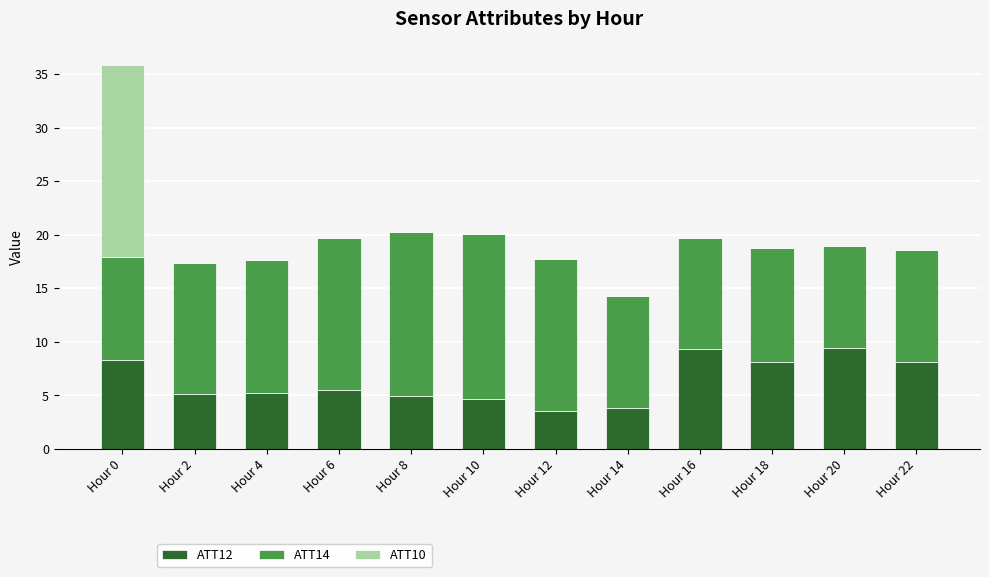

What is the total value across all series at Hour 16?

19.7